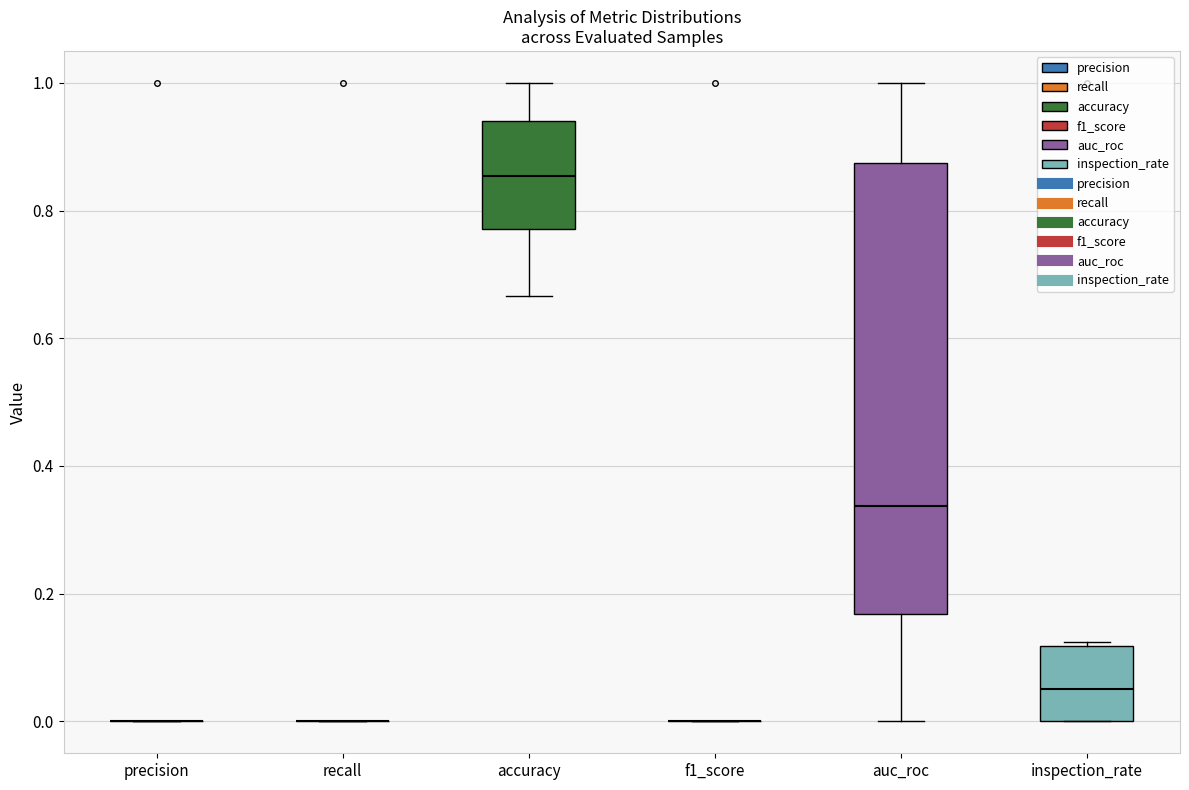

Reading left to right, transcribe this box plot: for each box, give where its median line is, the range the box spans, and where its two whiskers end, as read against the y-axis. The values are not printed on the chart, so give them approximately, as read against the axis.

precision: box collapsed to a line at 0.00, whiskers 0.00 to 0.00
recall: box collapsed to a line at 0.00, whiskers 0.00 to 0.00
accuracy: median 0.86, box 0.78 to 0.94, whiskers 0.66 to 1.00
f1_score: box collapsed to a line at 0.00, whiskers 0.00 to 0.00
auc_roc: median 0.34, box 0.16 to 0.88, whiskers 0.00 to 1.00
inspection_rate: median 0.06, box 0.00 to 0.12, whiskers 0.00 to 0.12 (just above the box's upper edge)